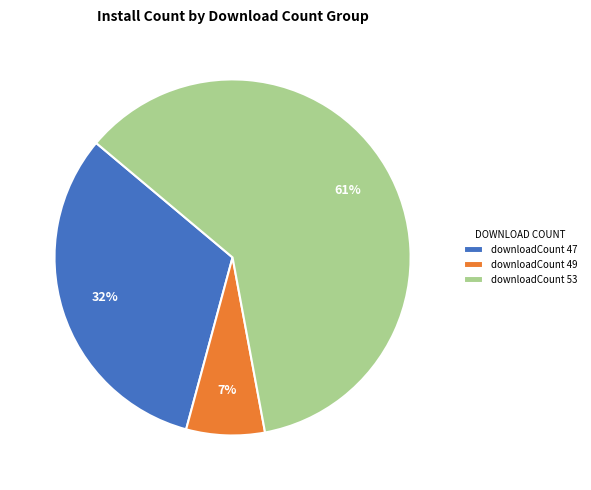

To the nearest percent, what is the average slice percentage?

33%